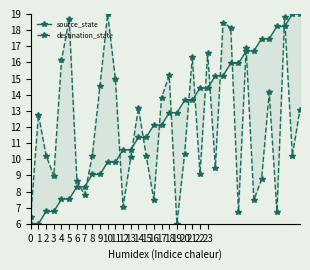

True or false: source_state and destination_state intersect in this chart.

True